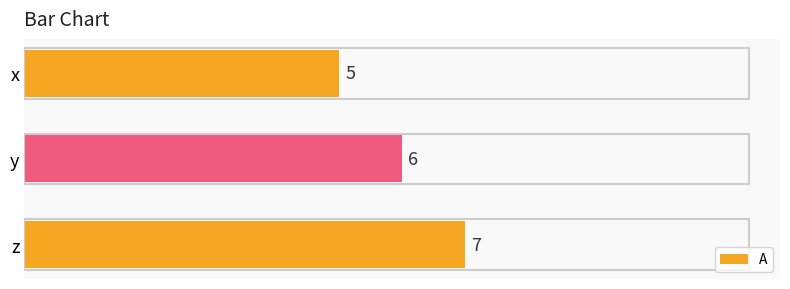

What is the average value?

6